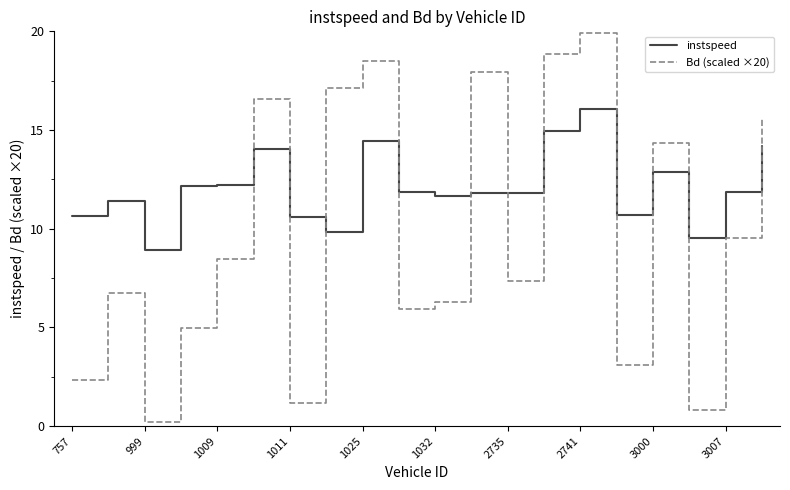

Which series has the widest spread of values?

Bd (scaled ×20)